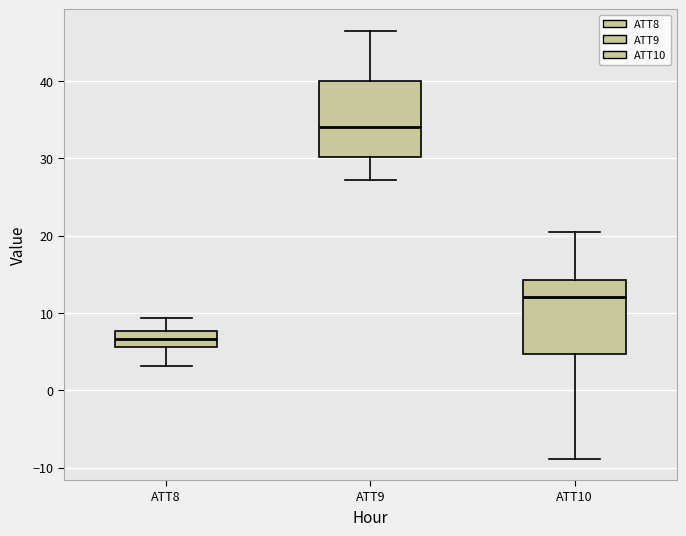

Where does the median line of the box for ATT9 sit on the y-axis? The values are not printed on the chart, so give them approximately, as read against the axis.

34